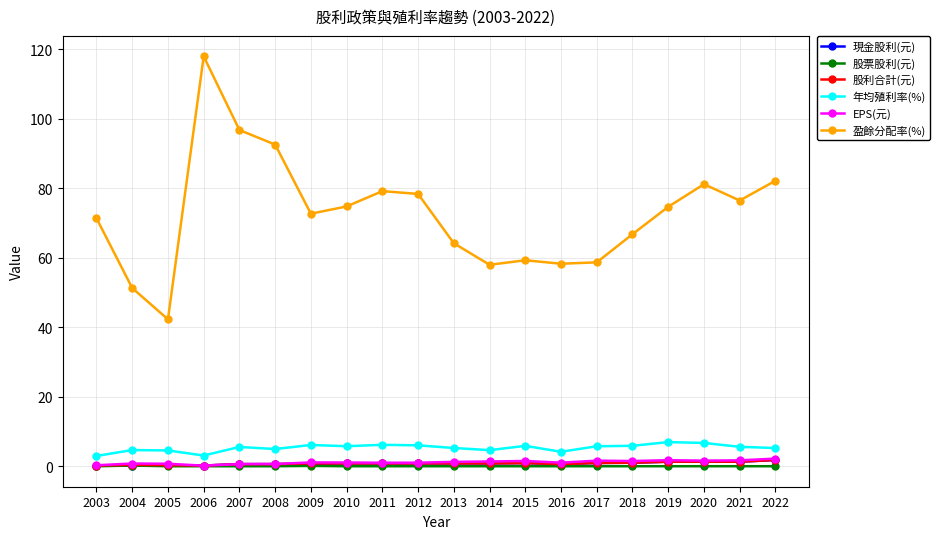

True or false: 股票股利(元) has more than 0 interior local peaks.

True